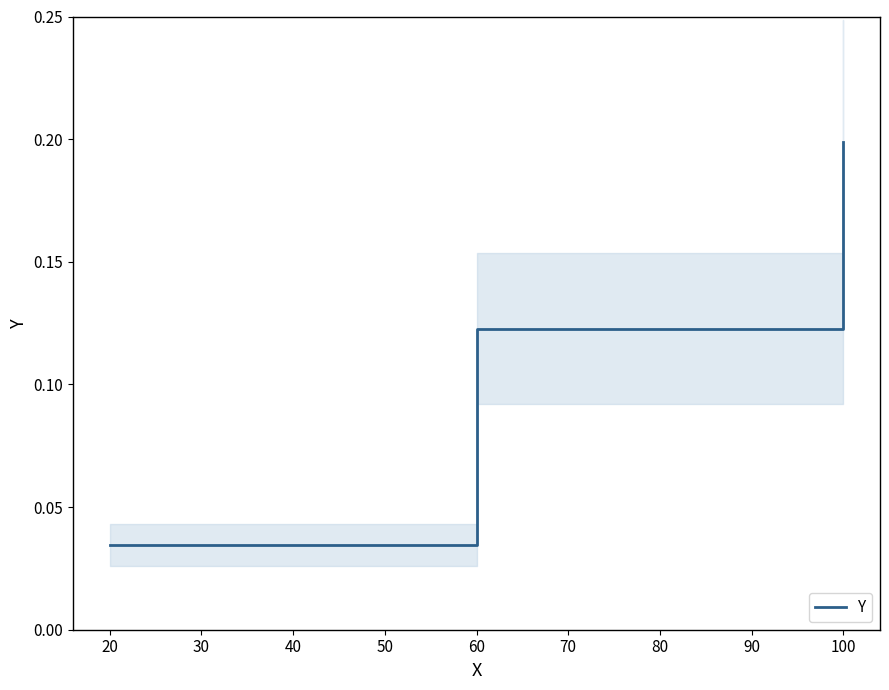

At which label is Y closest to 0?

20